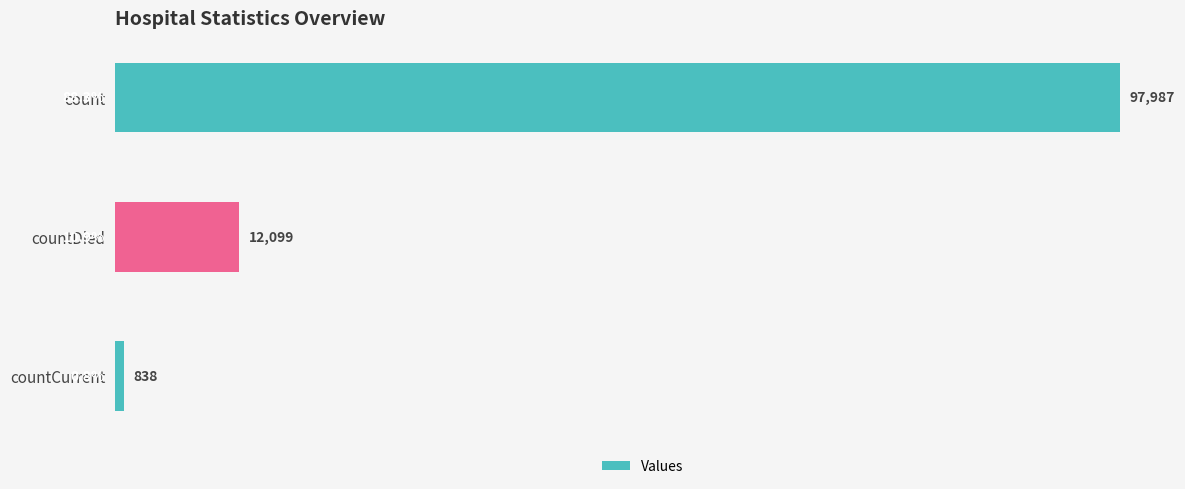

True or false: the data shows 12099 at countDied.

True